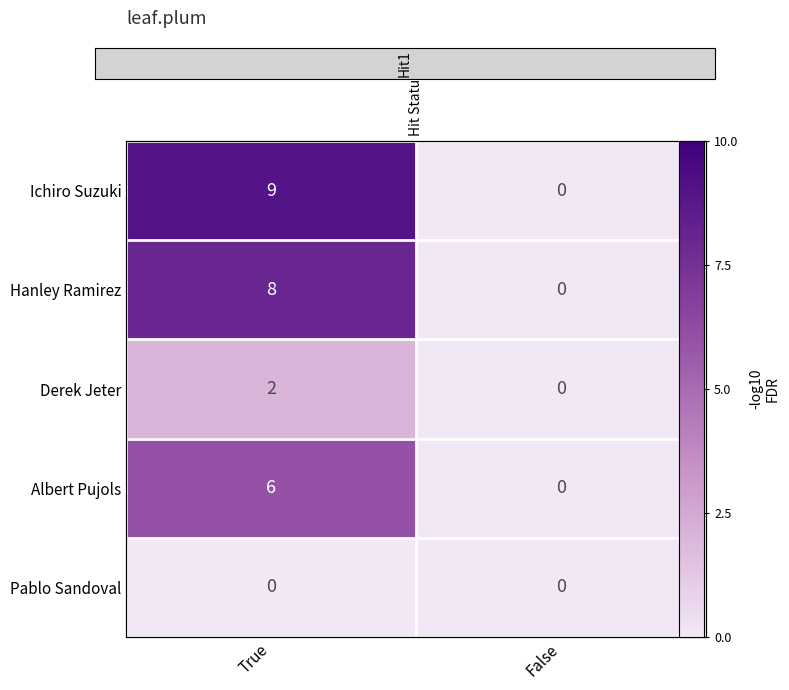

What is the total value across all series at True?

25